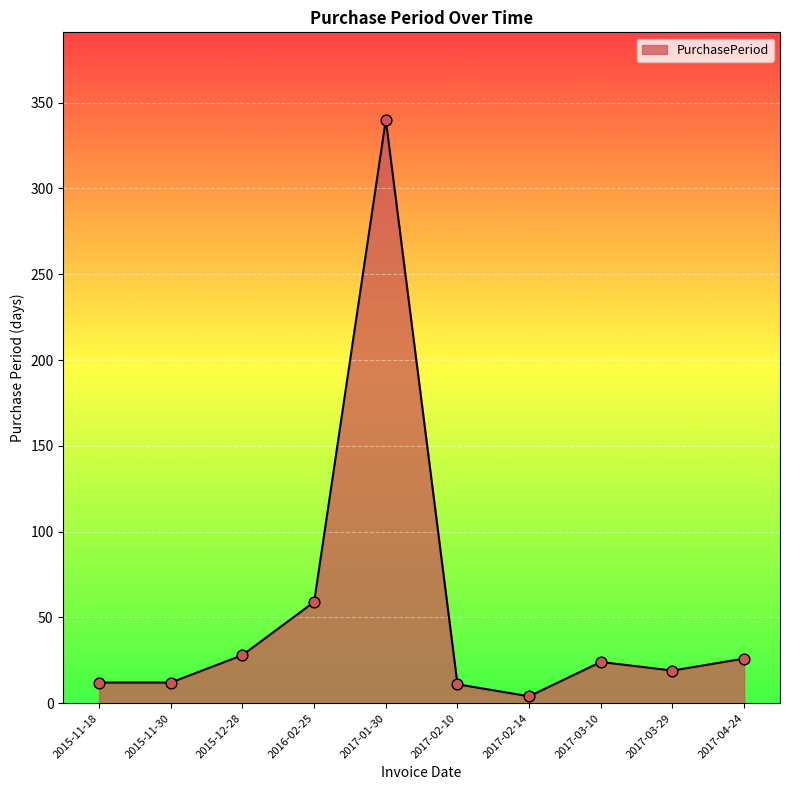

Which has a higher value, 2017-02-14 or 2015-11-18?

2015-11-18